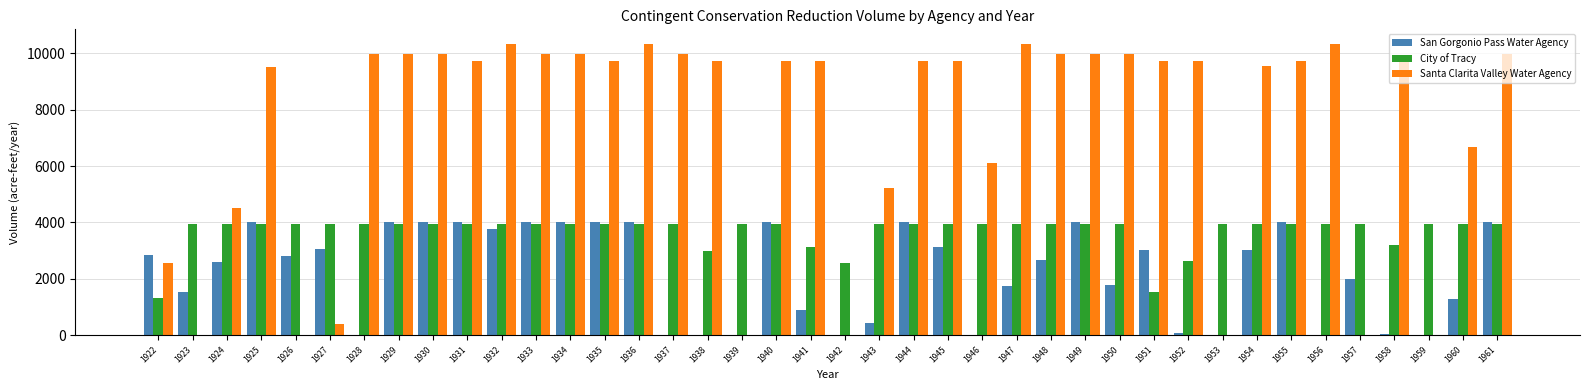

What is the sum of the San Gorgonio Pass Water Agency values at 1922 and 1943?

3273.7